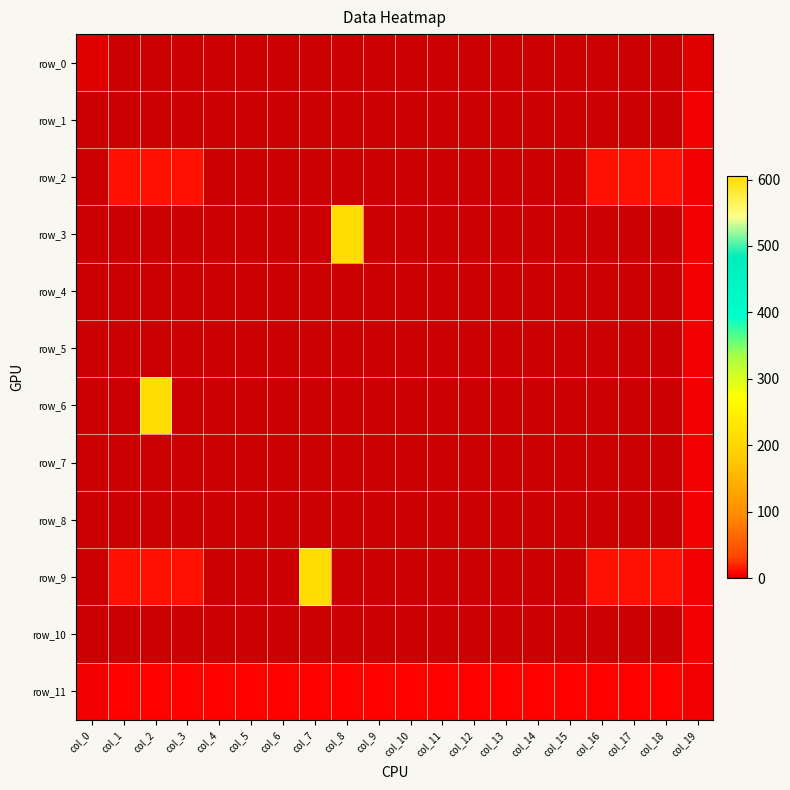

How many values in row_3 are above zero?

3